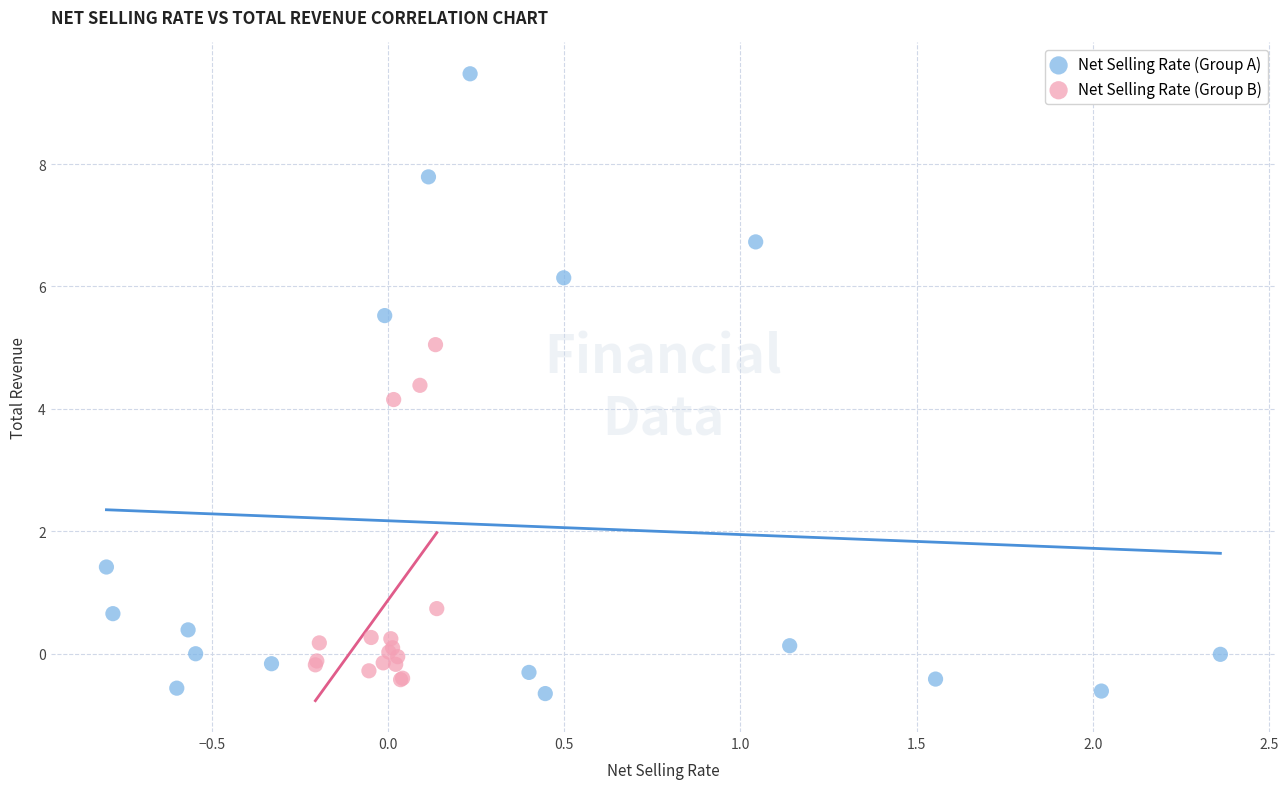

Which series contains the highest Y value?

Net Selling Rate (Group A)